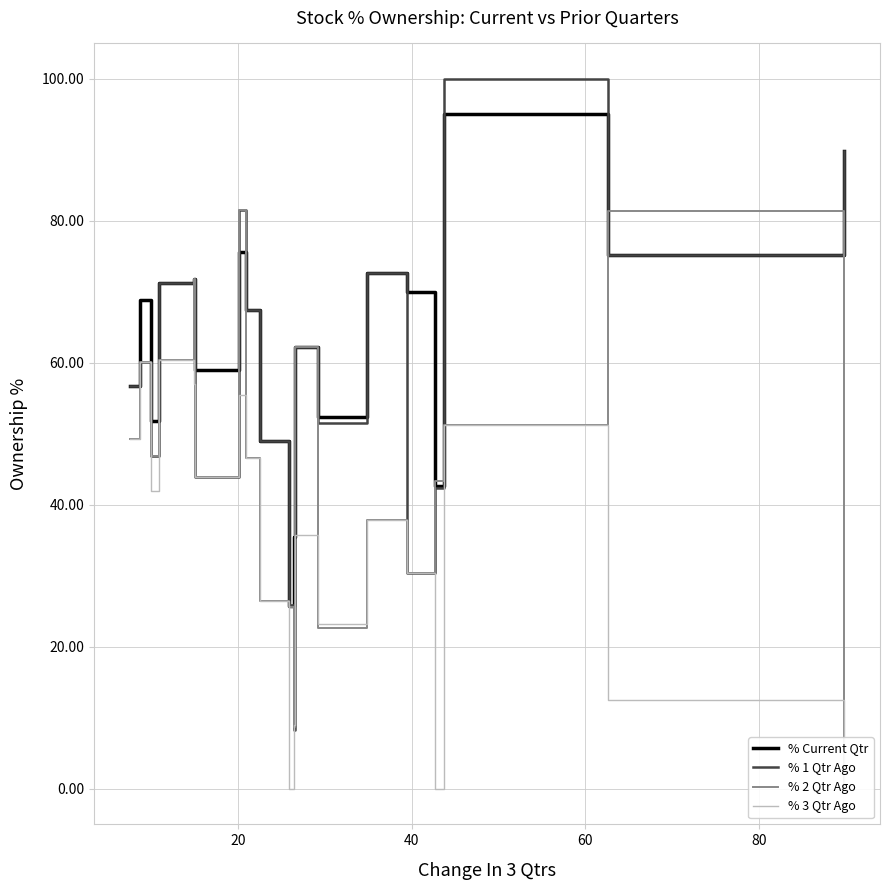

True or false: % 2 Qtr Ago and % 1 Qtr Ago cross at least once.

True